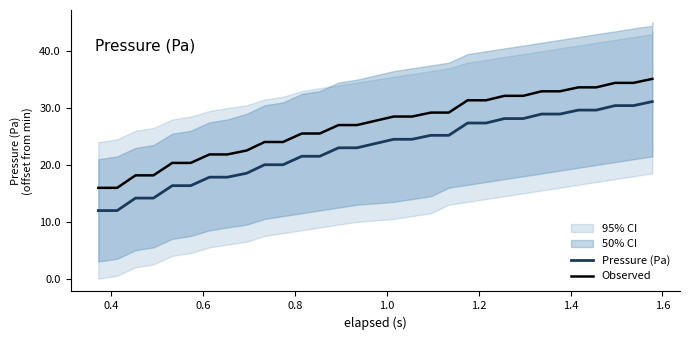

The Observed series shows 6.3 at 9. True or false?

False